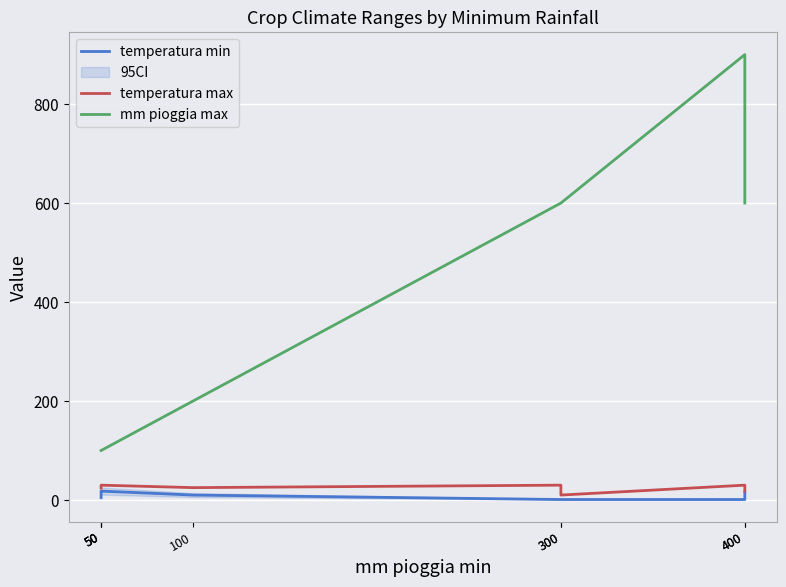

True or false: temperatura min has a value of 24 at 50.

False